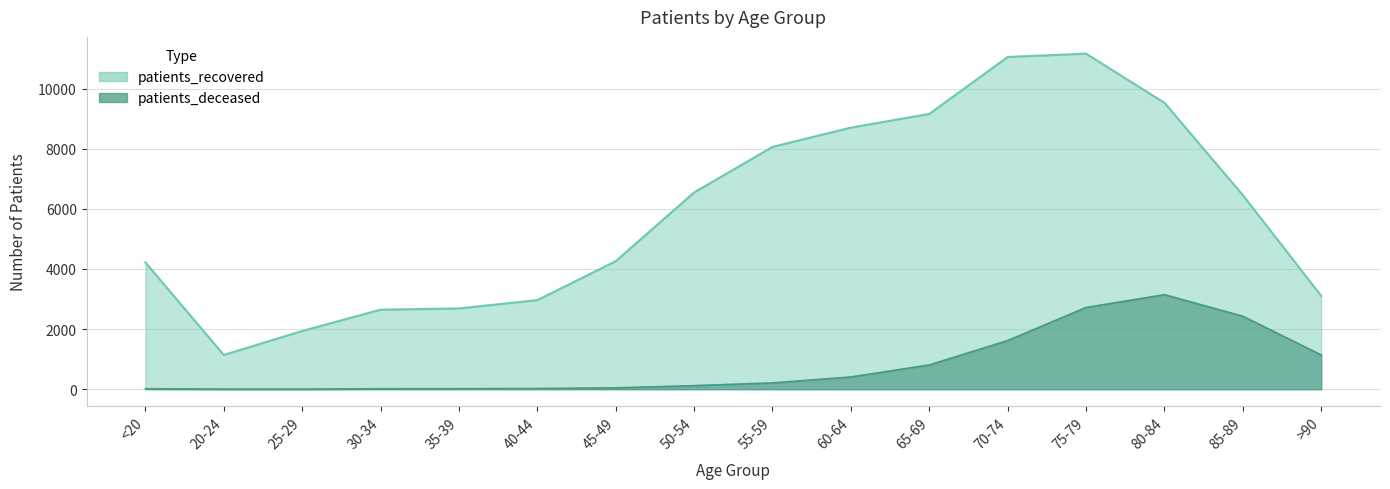

List the series in order of their overall mean, lowest first.

patients_deceased, patients_recovered